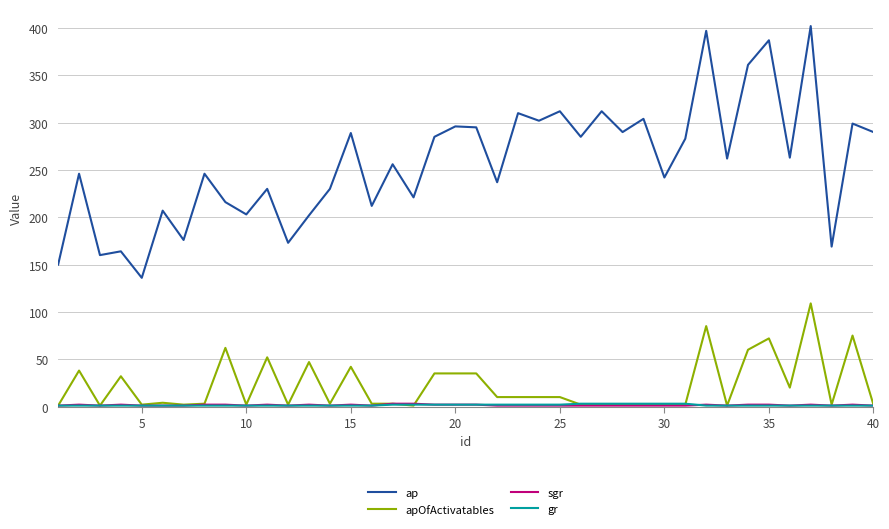

Which series has the largest total across all categories?

ap